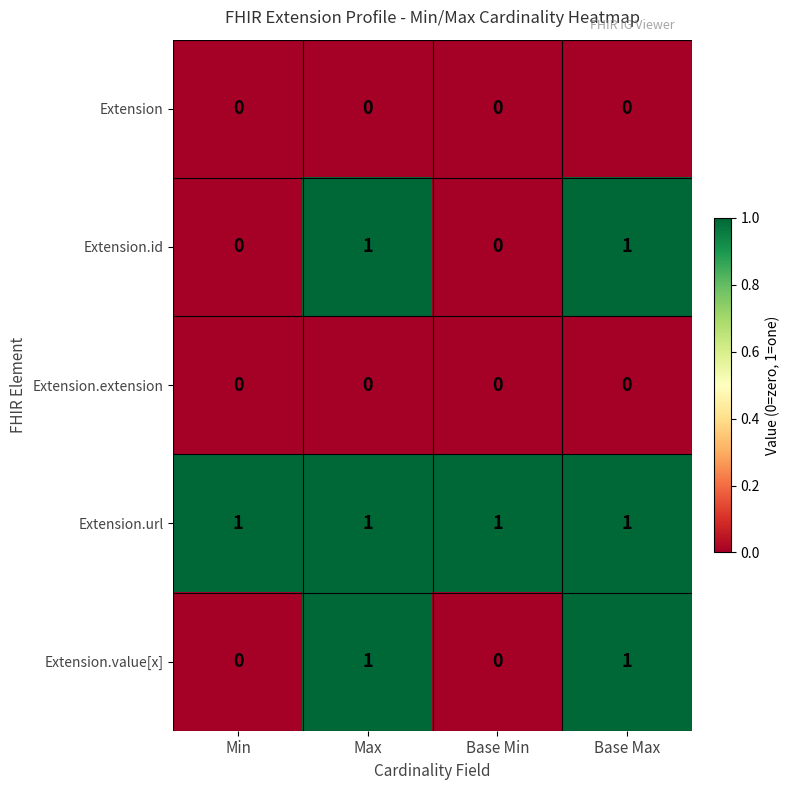

At how many categories does at least one series exceed 0?

4